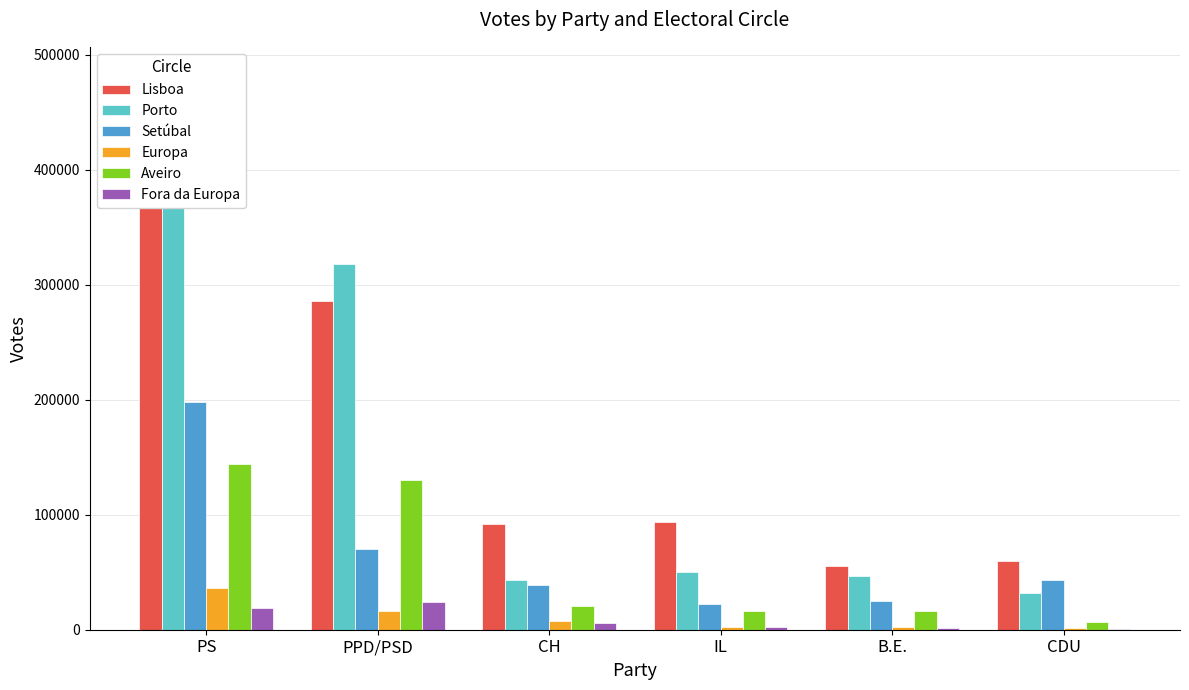

Reading left to right, extract all data points from this chart.

Lisboa: PS=482606	PPD/PSD=285522	CH=91889	IL=93341	B.E.=55786	CDU=59995
Porto: PS=418869	PPD/PSD=318343	CH=42998	IL=50359	B.E.=47118	CDU=32277
Setúbal: PS=198104	PPD/PSD=69963	CH=39135	IL=22217	B.E.=24931	CDU=43529
Europa: PS=36069	PPD/PSD=16391	CH=7756	IL=2700	B.E.=2644	CDU=1409
Aveiro: PS=144198	PPD/PSD=130192	CH=20562	IL=16294	B.E.=16708	CDU=6551
Fora da Europa: PS=19181	PPD/PSD=24143	CH=6181	IL=2285	B.E.=1680	CDU=908